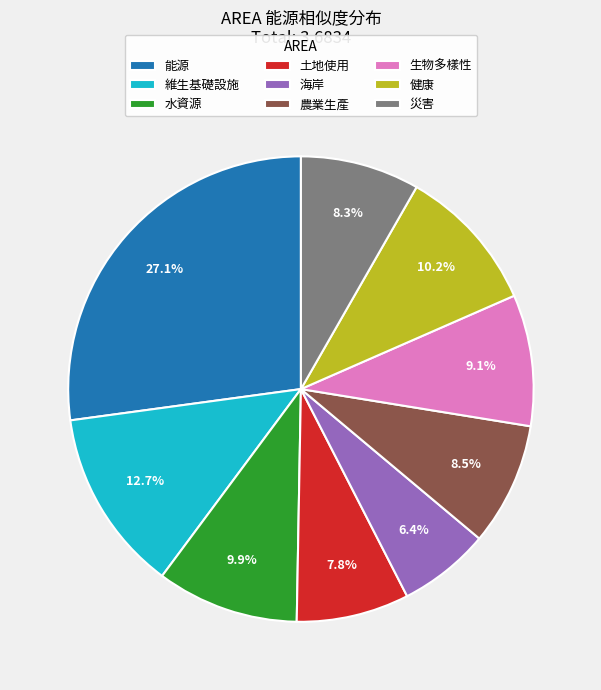

To the nearest percent, what portion does 能源 represent?

27%